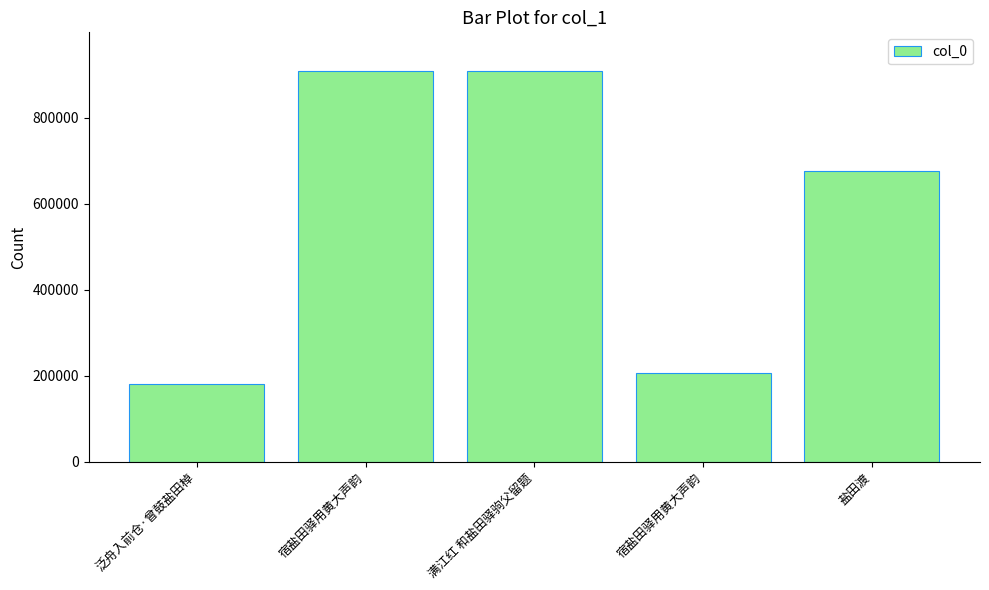

Rank the categories by value from highest to lowest.

满江红 和盐田驿驹父留题, 宿盐田驿用黄大声韵, 盐田渡, 宿盐田驿用黄大声韵, 泛舟入前仓·曾鼓盐田棹